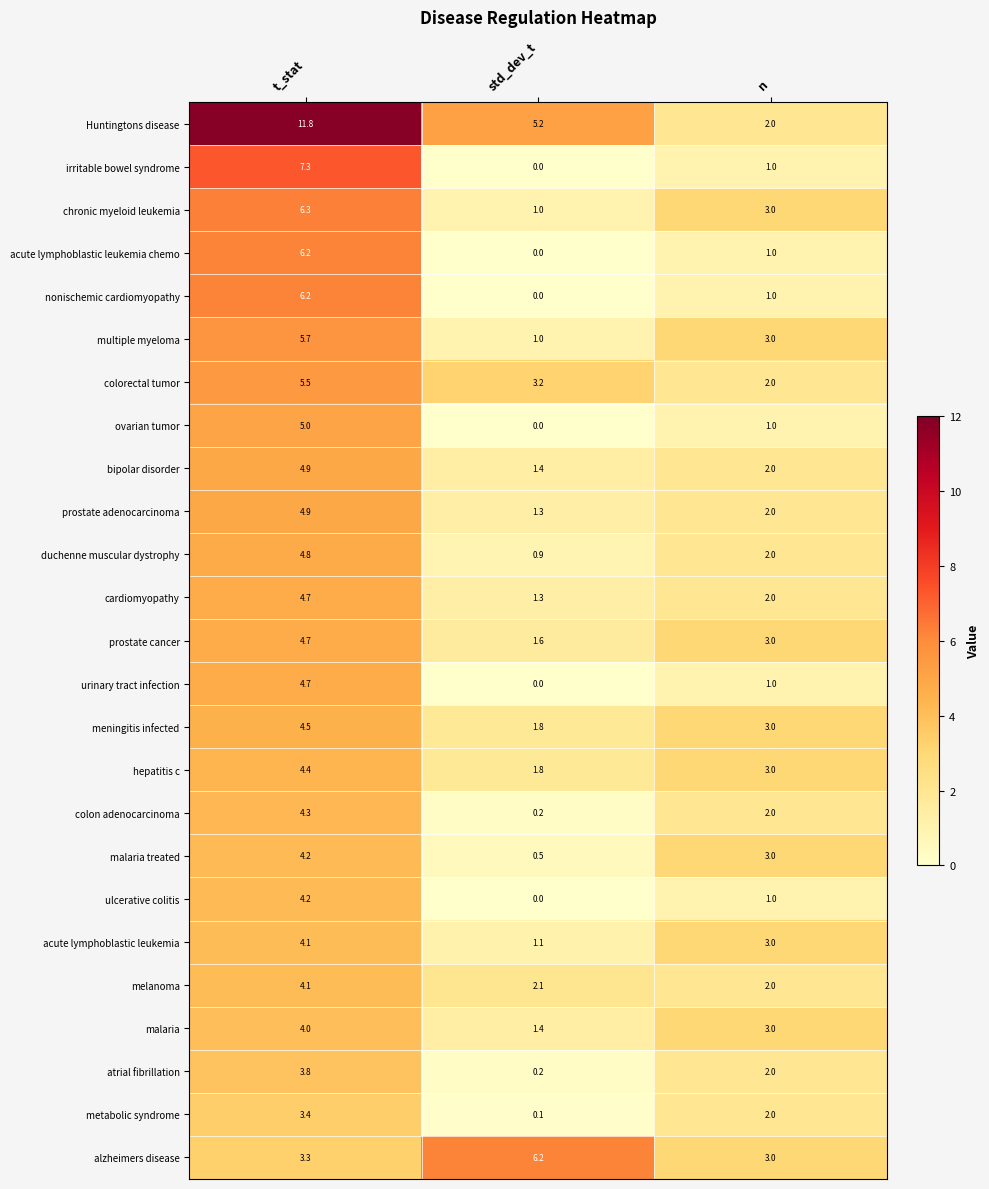

At which label is cardiomyopathy closest to 3?

n